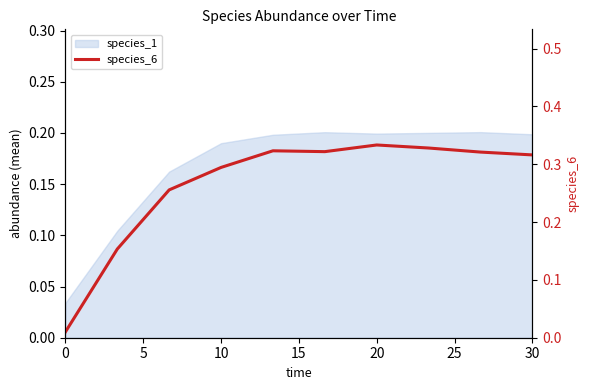

True or false: the data shows 0.0 at 0.

False